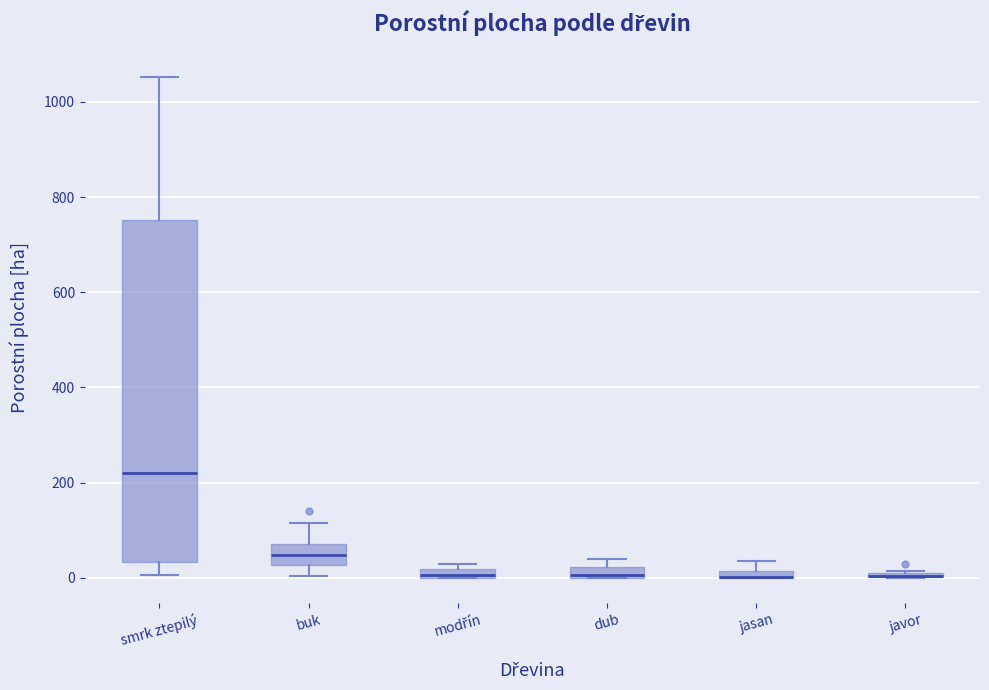

Where is the lower edge of the box for smrk ztepilý on the y-axis? The values are not printed on the chart, so give them approximately, as read against the axis.

40